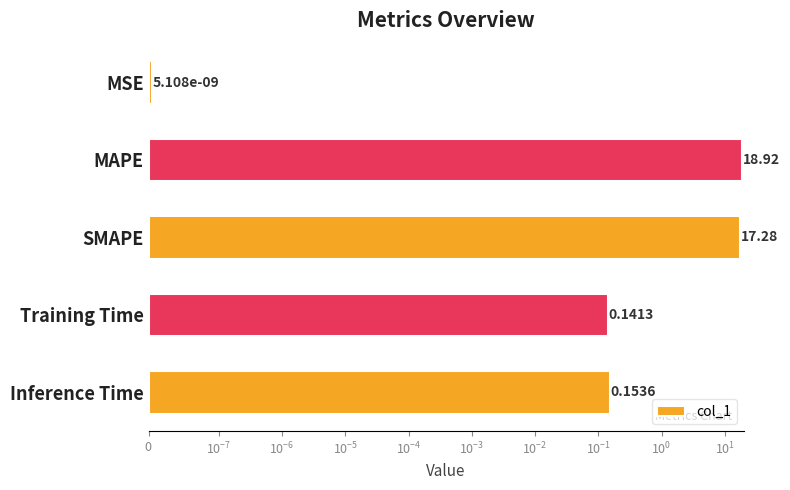

What is the value of the 3rd bar from the left?

17.3